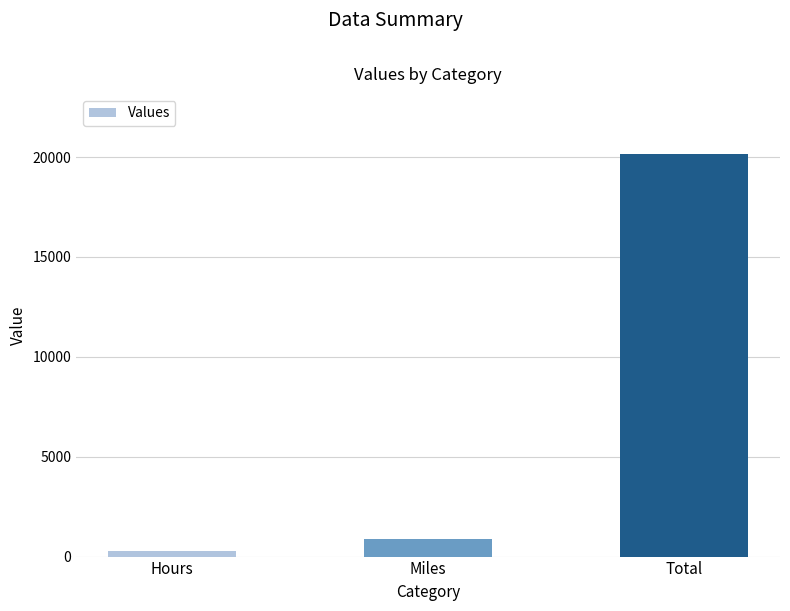

What is the average value?

7091.4